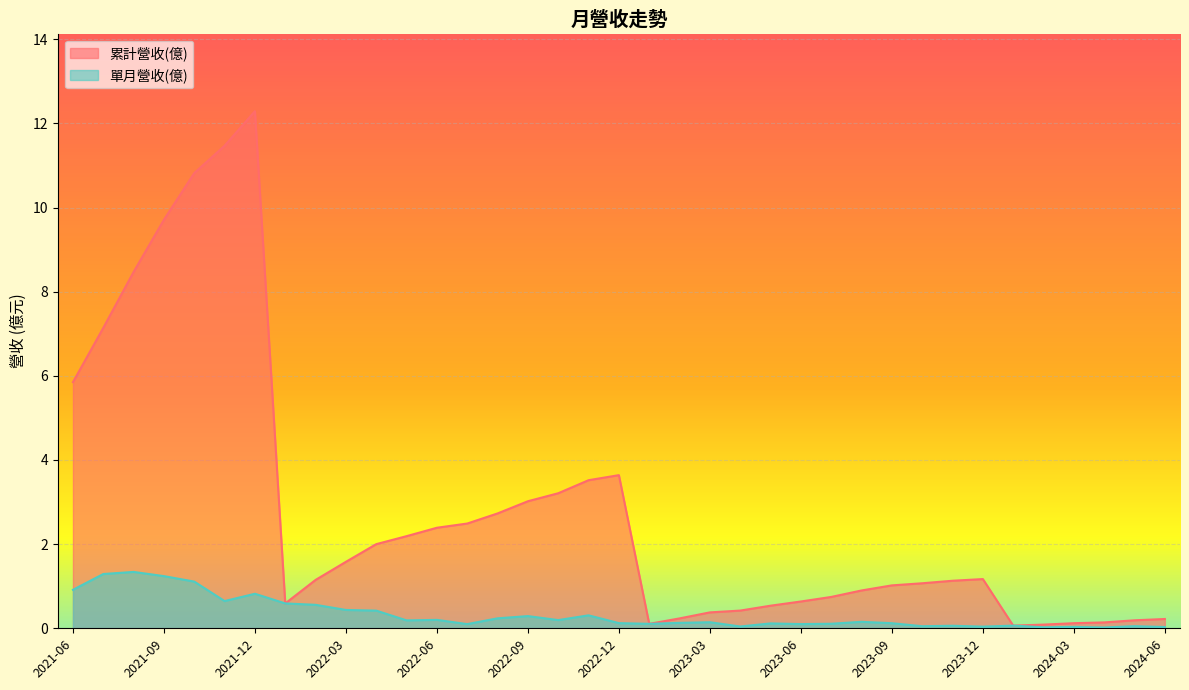

Reading left to right, what are all the values shown in this chart?

累計營收(億): 2024-06=0.2	2024-05=0.2	2024-04=0.1	2024-03=0.1	2024-02=0.1	2024-01=0.1	2023-12=1.2	2023-11=1.1	2023-10=1.1	2023-09=1.0	2023-08=0.9	2023-07=0.7	2023-06=0.6	2023-05=0.5	2023-04=0.4	2023-03=0.4	2023-02=0.2	2023-01=0.1	2022-12=3.6	2022-11=3.5	2022-10=3.2	2022-09=3.0	2022-08=2.7	2022-07=2.5	2022-06=2.4	2022-05=2.2	2022-04=2.0	2022-03=1.6	2022-02=1.1	2022-01=0.6	2021-12=12.3	2021-11=11.5	2021-10=10.8	2021-09=9.7	2021-08=8.5	2021-07=7.1	2021-06=5.8
單月營收(億): 2024-06=0.0	2024-05=0.1	2024-04=0.0	2024-03=0.0	2024-02=0.0	2024-01=0.1	2023-12=0.0	2023-11=0.1	2023-10=0.0	2023-09=0.1	2023-08=0.2	2023-07=0.1	2023-06=0.1	2023-05=0.1	2023-04=0.0	2023-03=0.1	2023-02=0.1	2023-01=0.1	2022-12=0.1	2022-11=0.3	2022-10=0.2	2022-09=0.3	2022-08=0.2	2022-07=0.1	2022-06=0.2	2022-05=0.2	2022-04=0.4	2022-03=0.4	2022-02=0.6	2022-01=0.6	2021-12=0.8	2021-11=0.6	2021-10=1.1	2021-09=1.2	2021-08=1.3	2021-07=1.3	2021-06=0.9